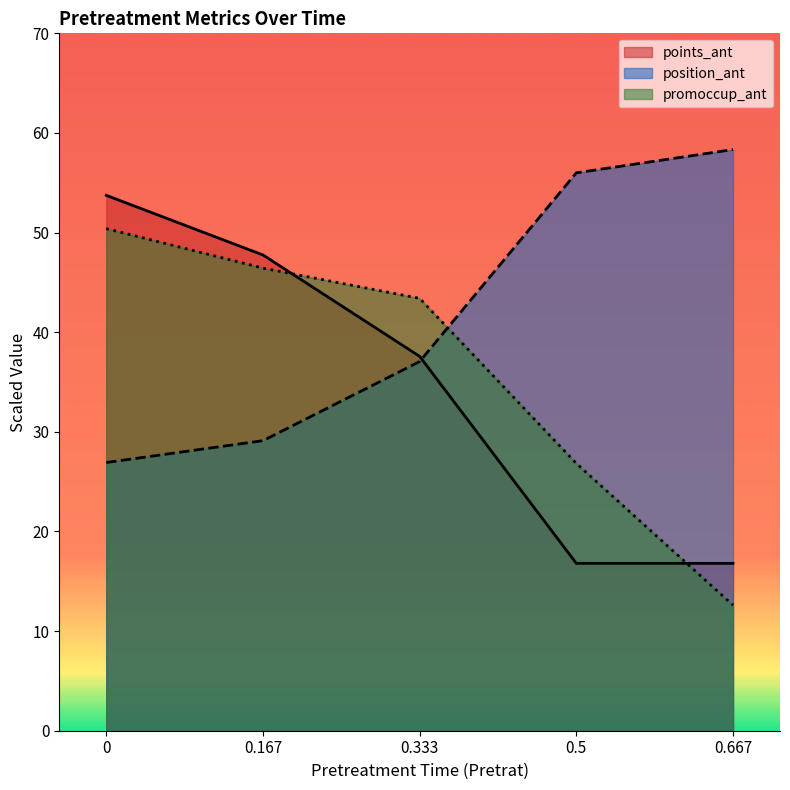

What is the lowest value of the position_ant series?

26.9